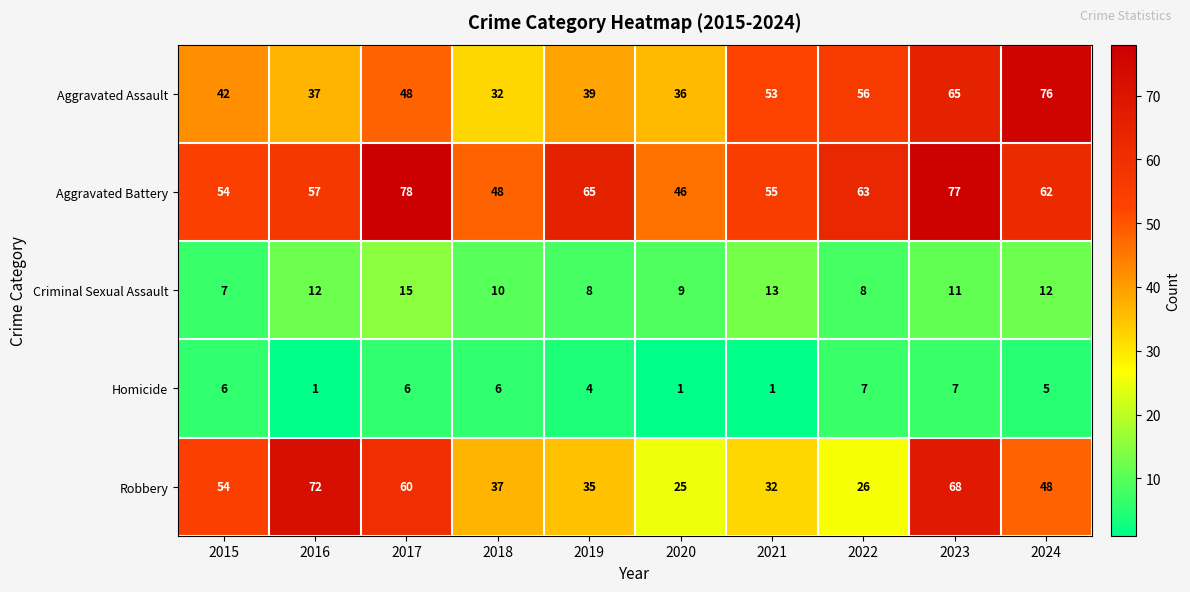

What is the greatest value displayed?

78